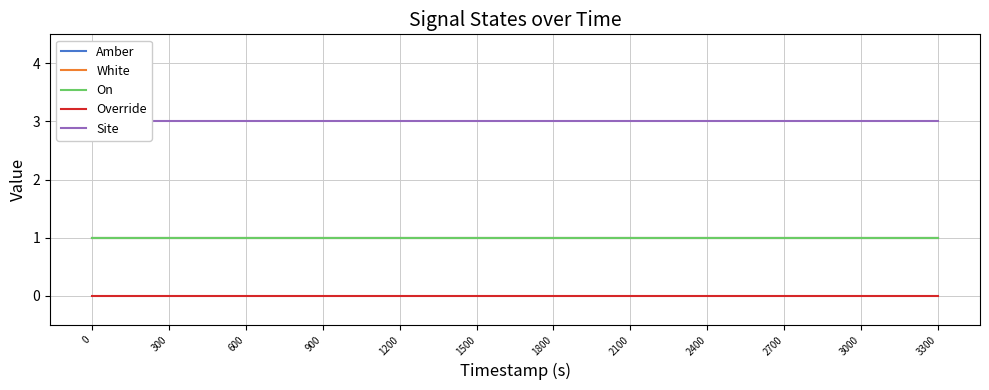

What is the difference between the highest and lowest values at 300?

3